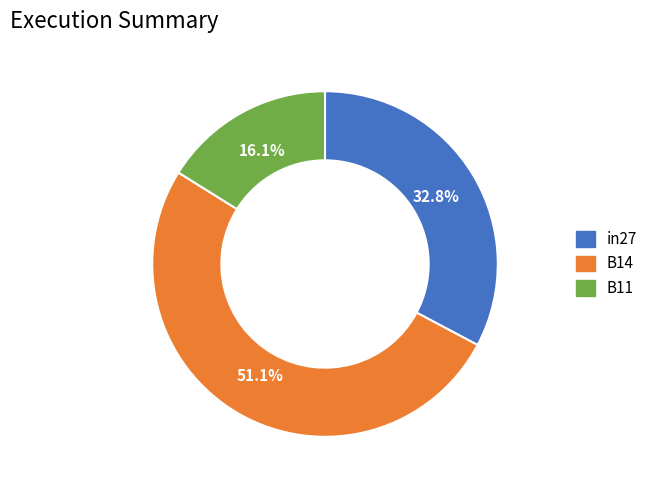

To the nearest percent, what portion does in27 represent?

33%